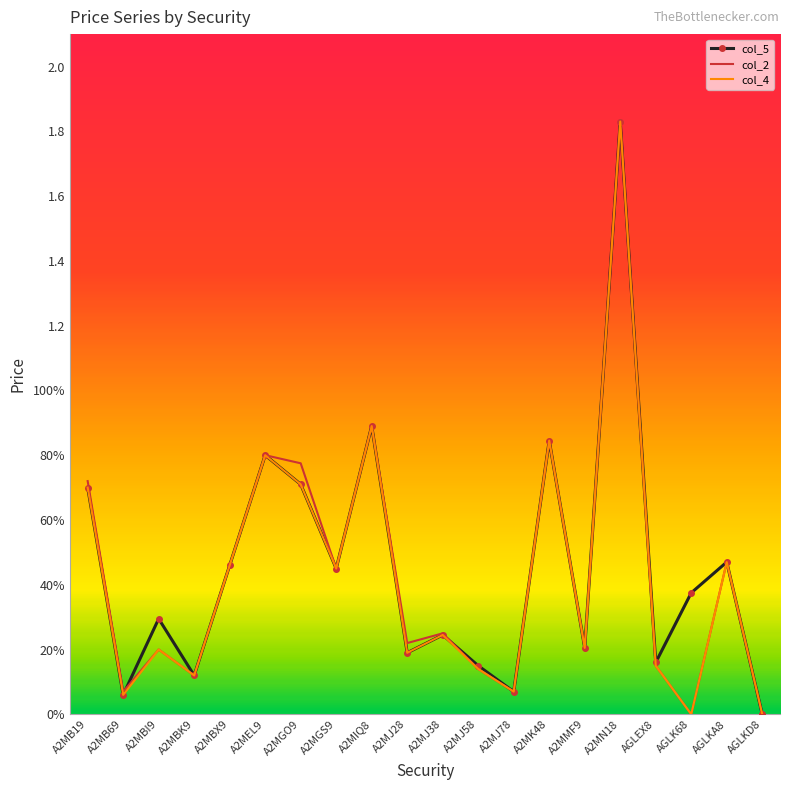

What are all the series names shown in the legend?

col_5, col_2, col_4